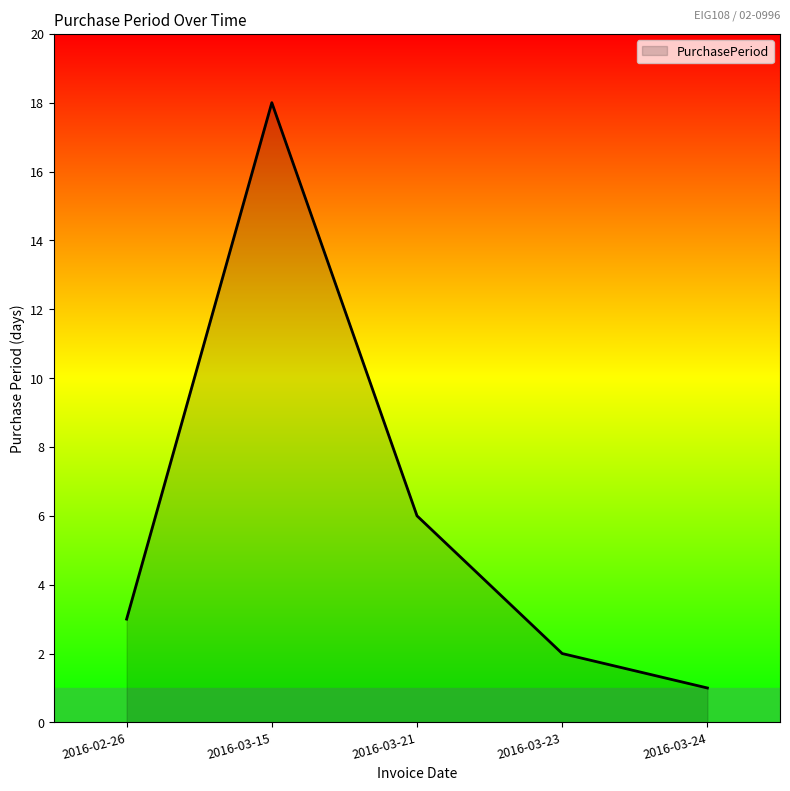

True or false: the data has more than 1 interior local peaks.

False